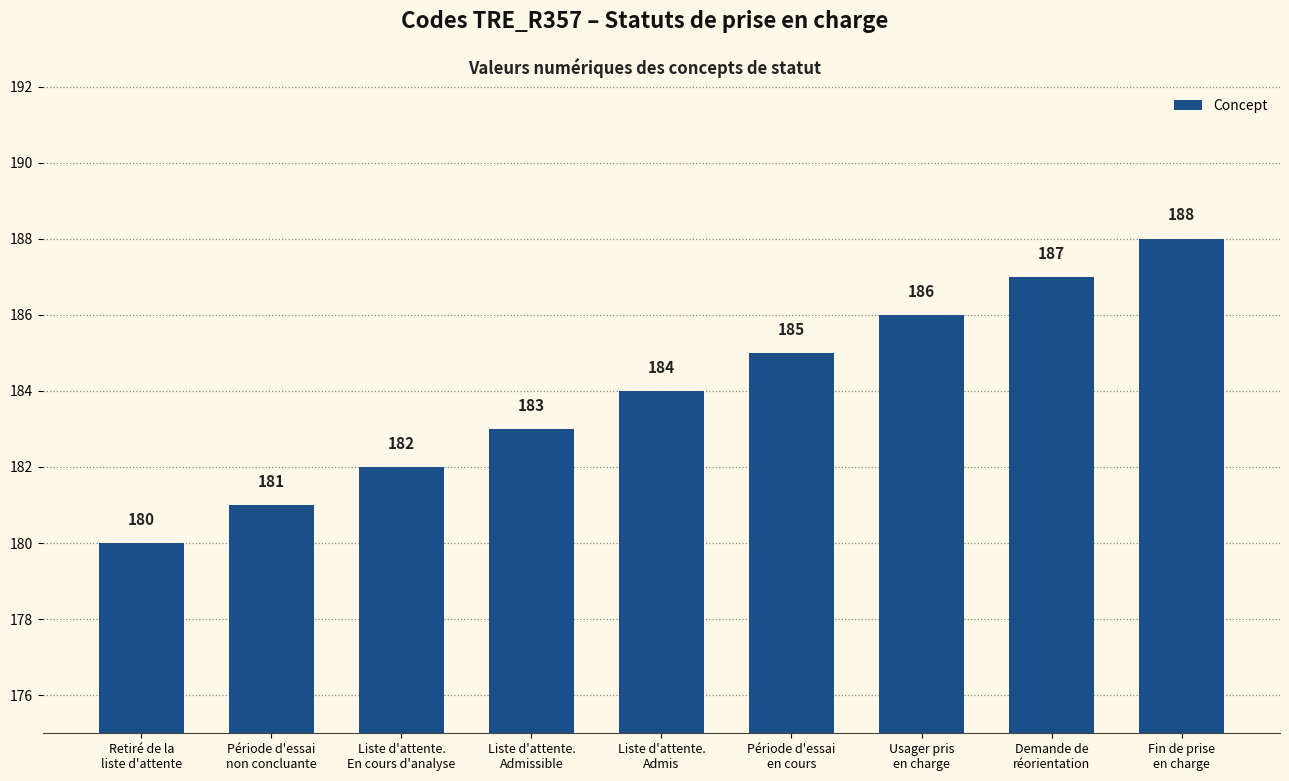

What is the value of the 3rd bar from the left?

182